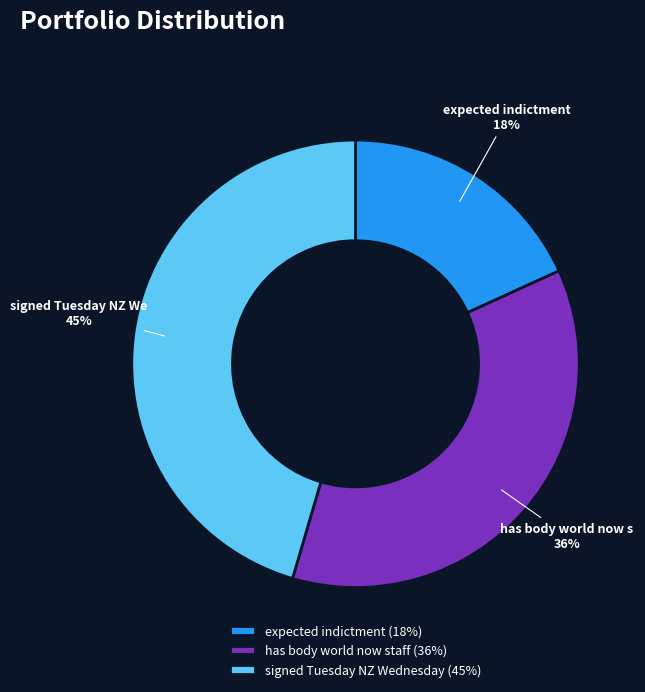

To the nearest percent, what is the combined percentage of expected indictment and signed Tuesday NZ Wednesday?

64%